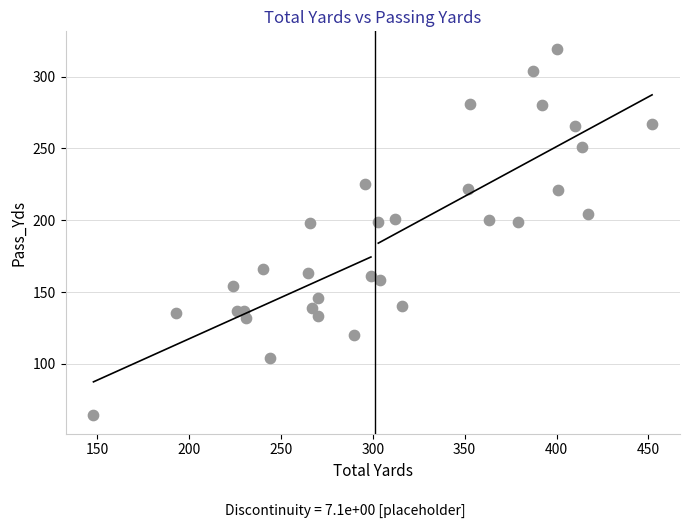

What is the range of Y values (max minus min)?

255